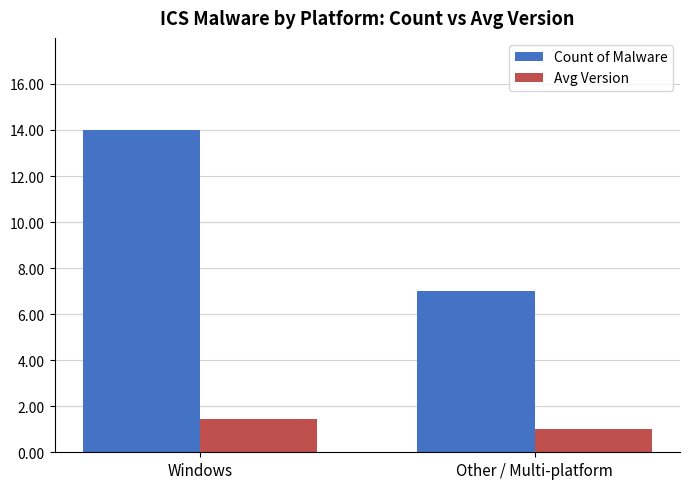

Which series has the largest range (max minus min)?

Count of Malware